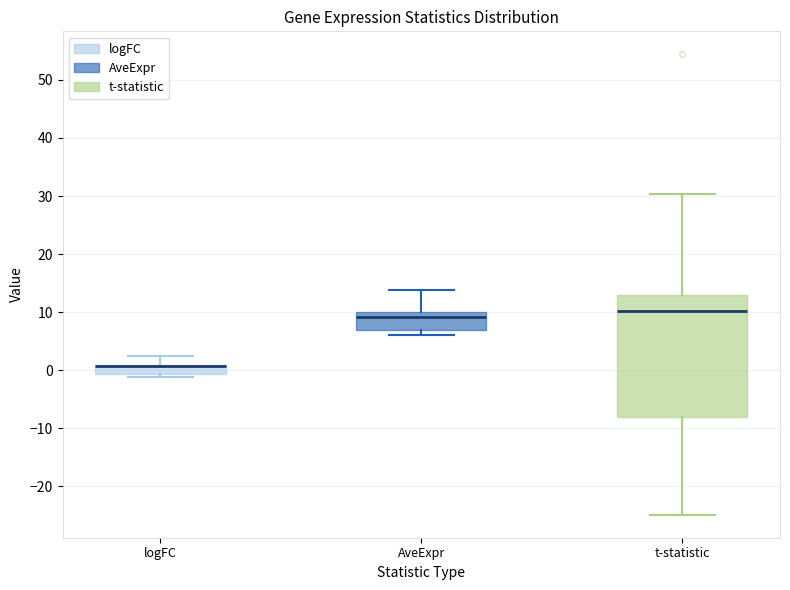

Comparing the boxes themselves (not the whiskers), which one is the tallest?

t-statistic